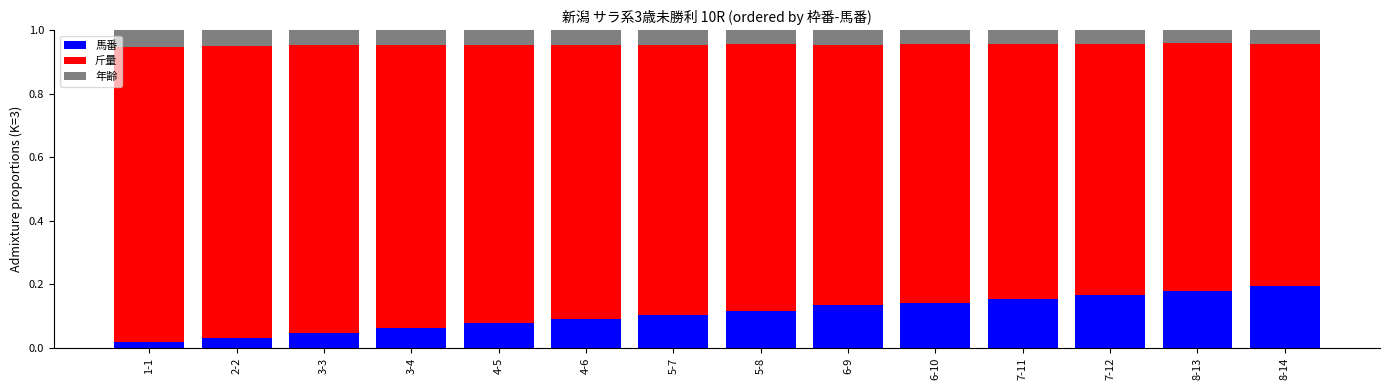

What is the sum of all 馬番 values?

1.5